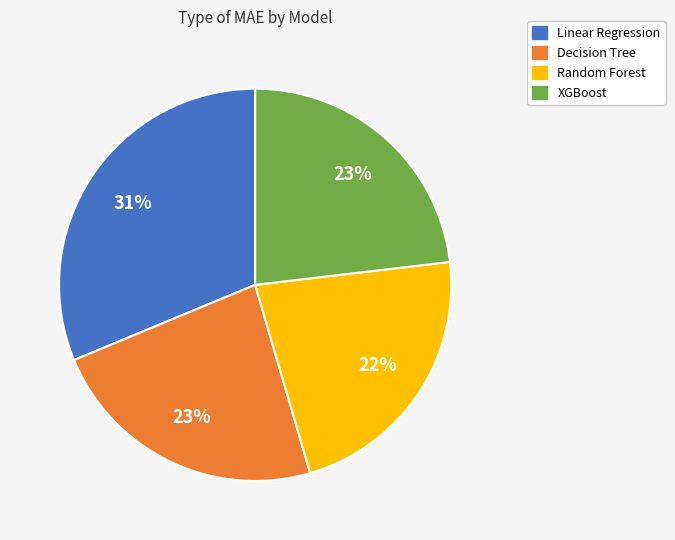

How many slices are in this pie chart?

4